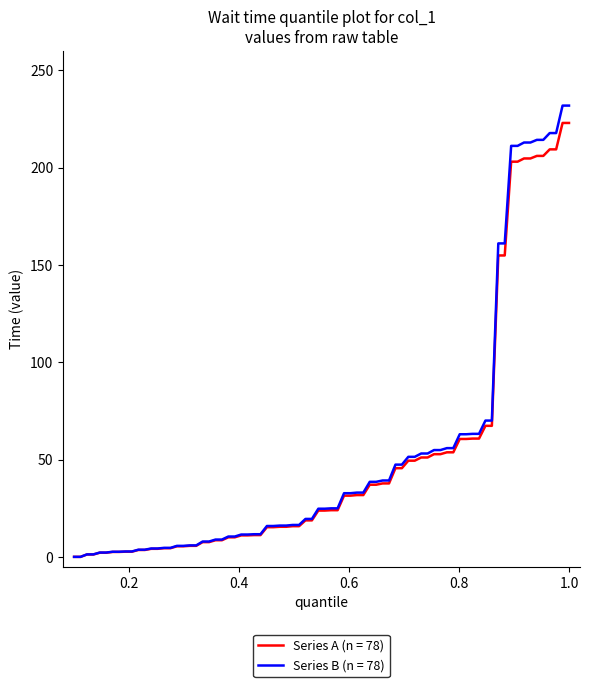

Which series has the widest spread of values?

Series B (n = 78)